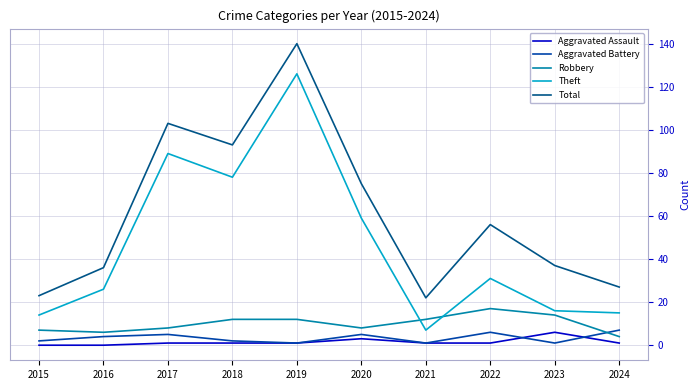

What is the greatest value displayed?

140